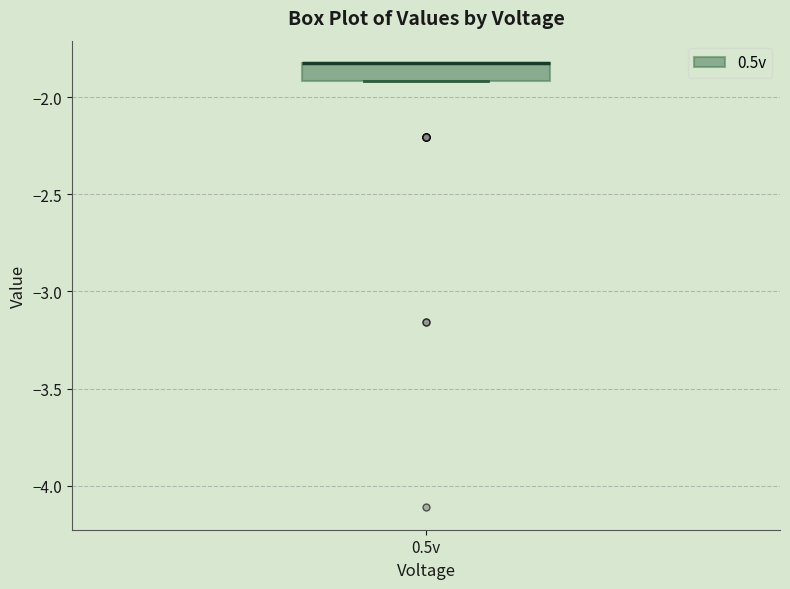

Where is the lower edge of the box for 0.5v on the y-axis? The values are not printed on the chart, so give them approximately, as read against the axis.

-1.9